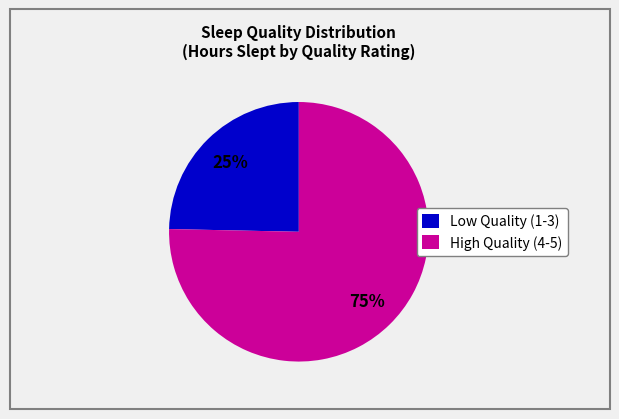

Rank the categories by value from highest to lowest.

High Quality (4-5), Low Quality (1-3)